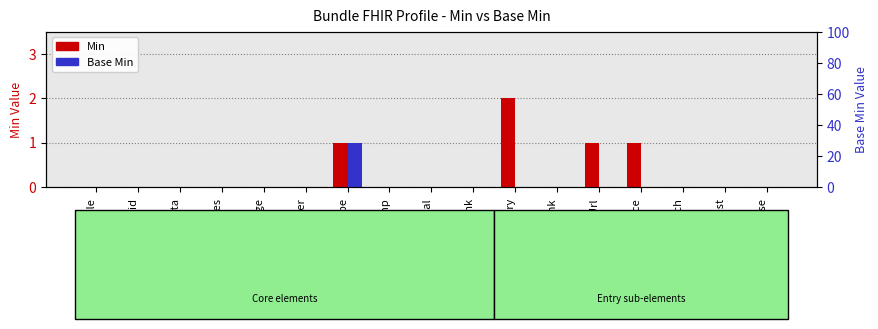

The Min series shows -1 at Bundle.timestamp. True or false?

False